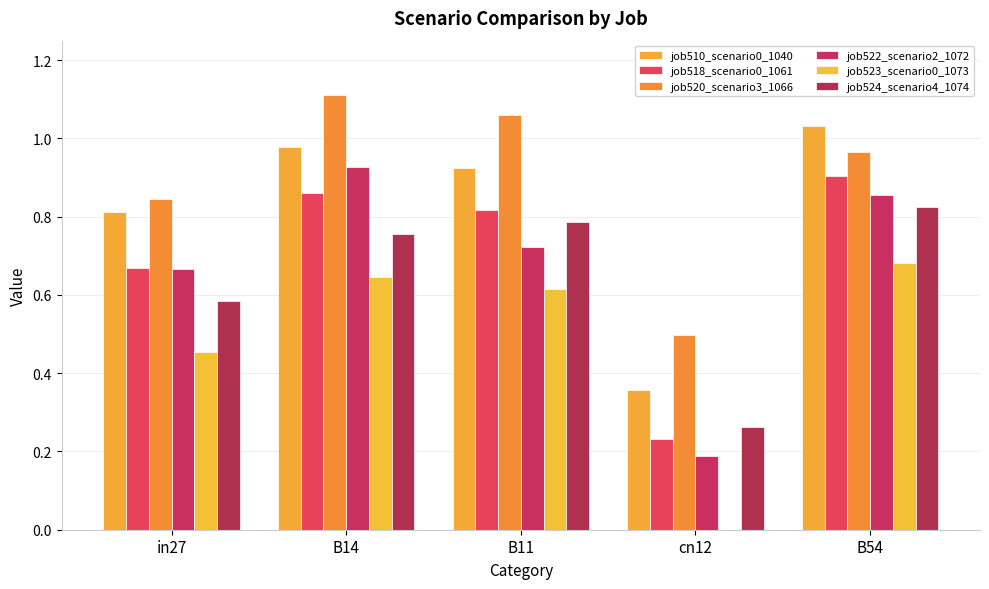

Is the value of job522_scenario2_1072 at B14 greater than the value of job510_scenario0_1040 at B54?

No